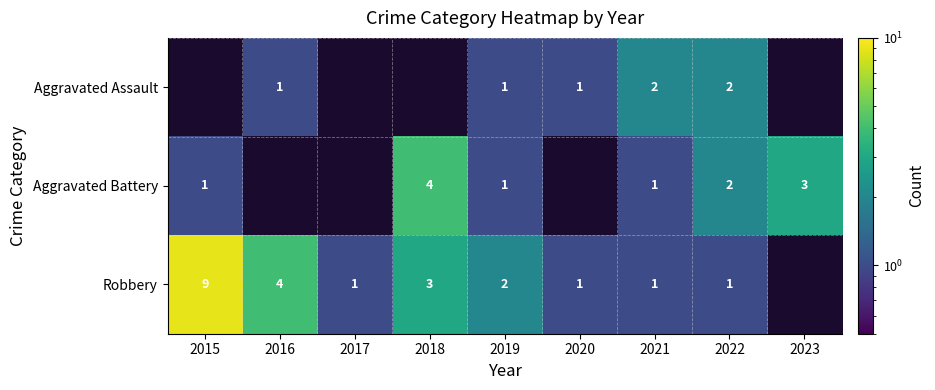

Which has a higher value, 2019 or 2016?

2019